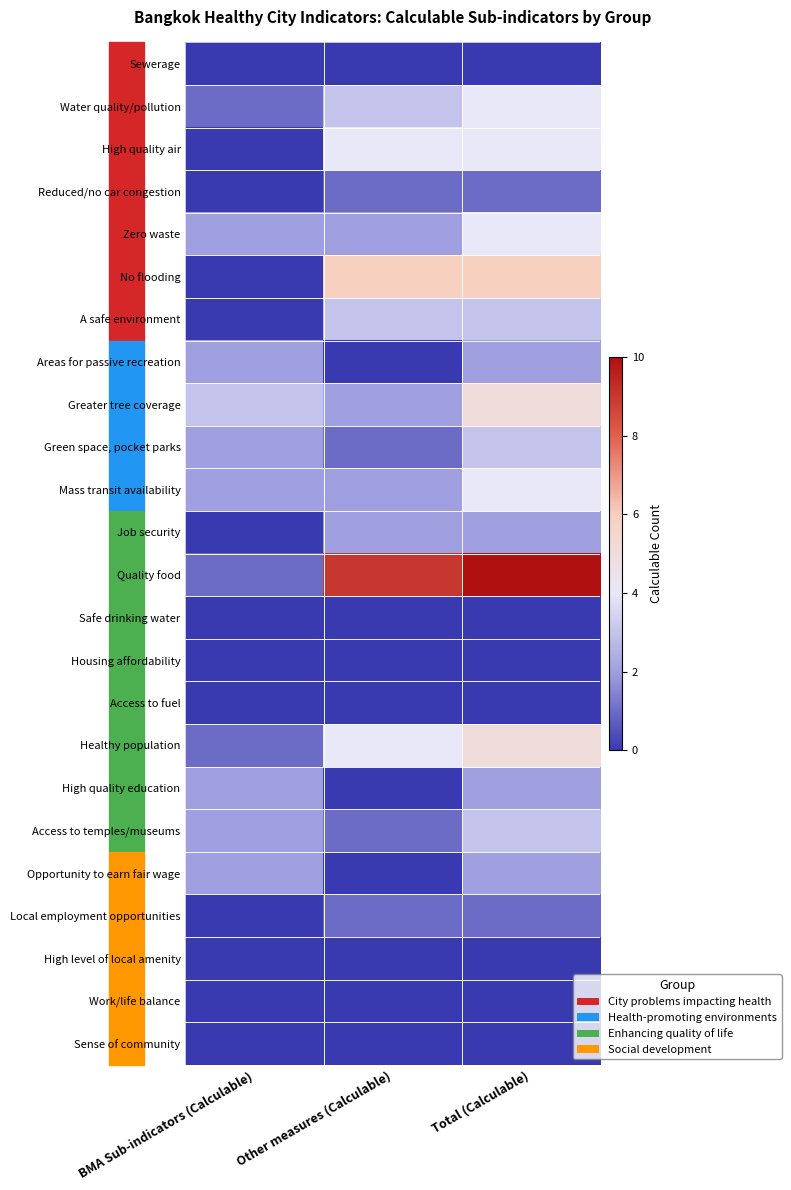

What is the highest value of the Opportunity to earn fair wage series?

2